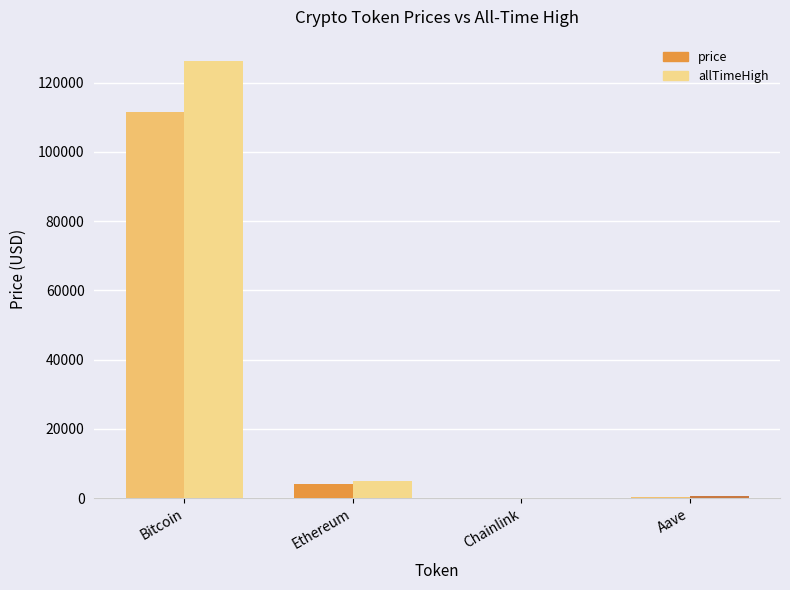

What are all the series names shown in the legend?

price, allTimeHigh